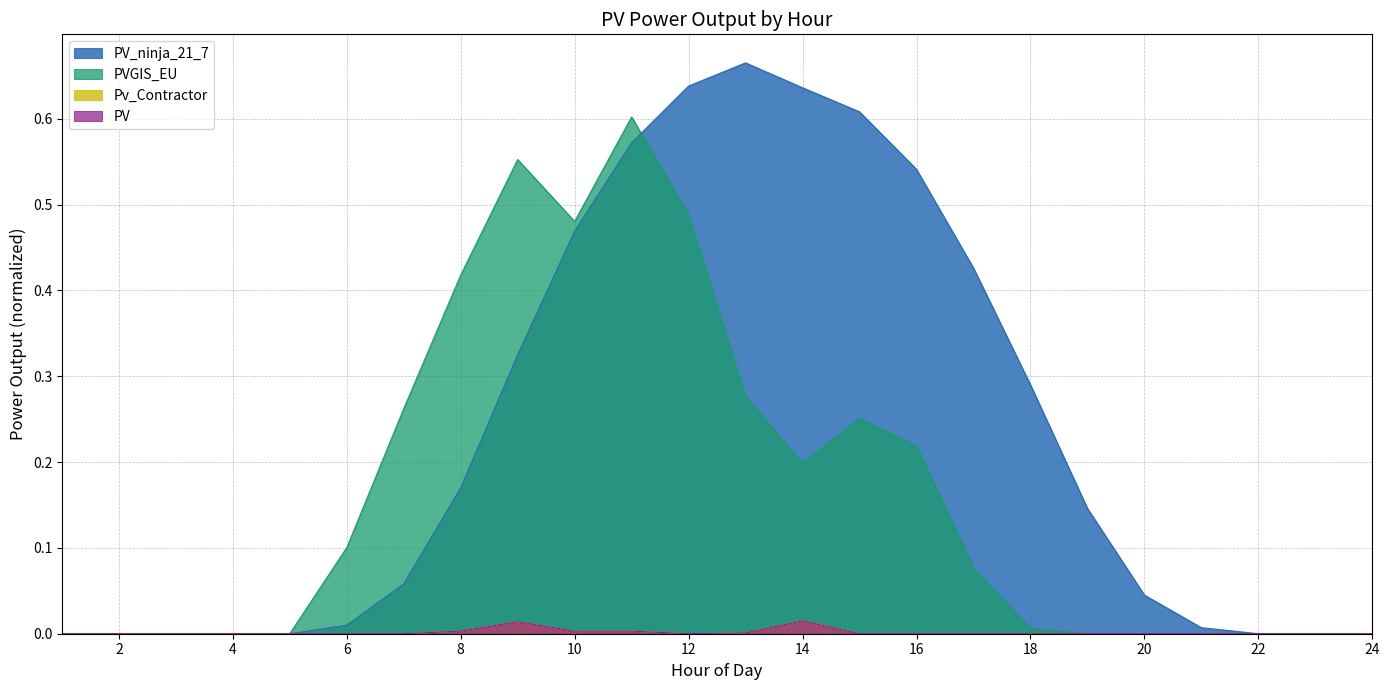

The PV_ninja_21_7 series shows 0.0 at 24. True or false?

True